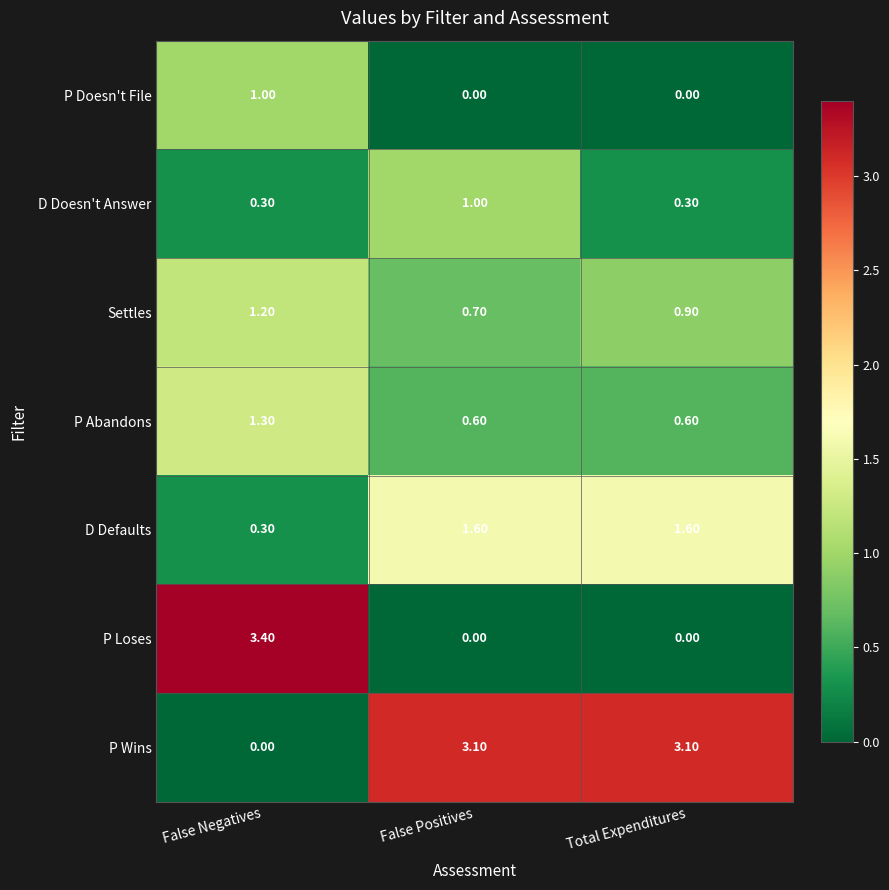

What is the average value of the P Loses series?

1.1